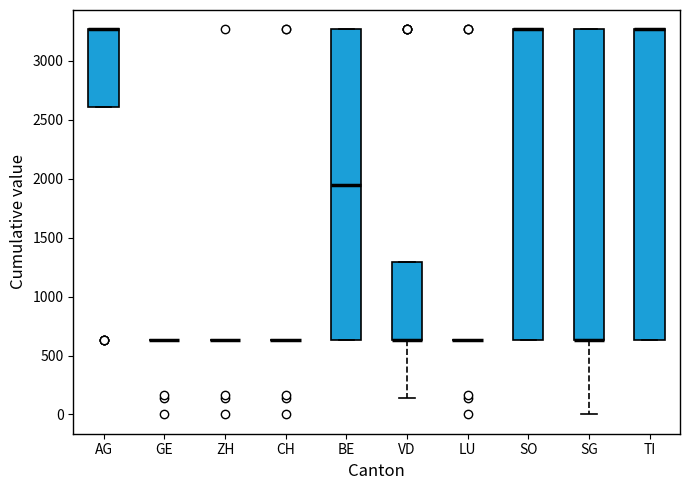

Reading left to right, read every box against the y-axis: the position of its median line, the range the box covers, and the ends of its whiskers. The values are not printed on the chart, so give them approximately, as read against the axis.

AG: median 3250 (drawn on the box's upper edge), box 2600 to 3250, whiskers 2600 to 3250
GE: box collapsed to a line at 650, whiskers 650 to 650
ZH: box collapsed to a line at 650, whiskers 650 to 650
CH: box collapsed to a line at 650, whiskers 650 to 650
BE: median 1950, box 650 to 3250, whiskers 650 to 3250
VD: median 650 (drawn on the box's lower edge), box 650 to 1300, whiskers 150 to 1300
LU: box collapsed to a line at 650, whiskers 650 to 650
SO: median 3250 (drawn on the box's upper edge), box 650 to 3250, whiskers 650 to 3250
SG: median 650 (drawn on the box's lower edge), box 650 to 3250, whiskers 0 to 3250
TI: median 3250 (drawn on the box's upper edge), box 650 to 3250, whiskers 650 to 3250